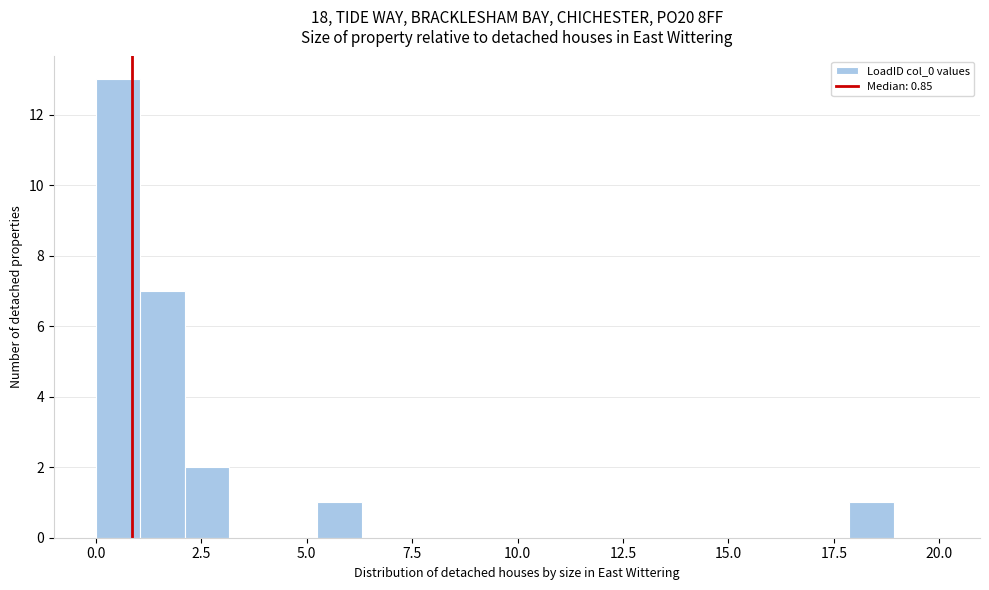

Read against the x-axis, roughly where is the centre of the tallest bar?

0.5